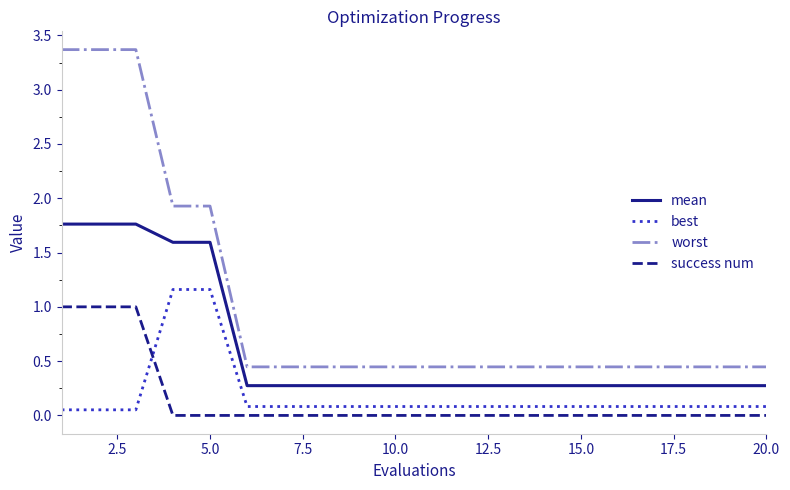

True or false: mean and worst intersect in this chart.

False